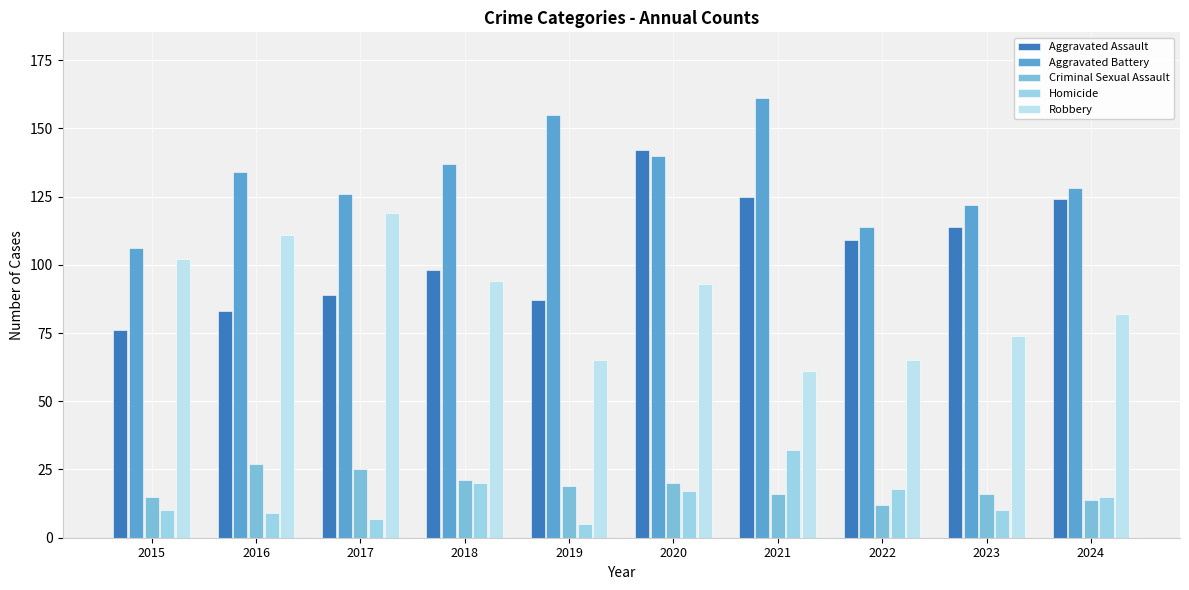

Between 2023 and 2024, which series saw the biggest shift?

Aggravated Assault